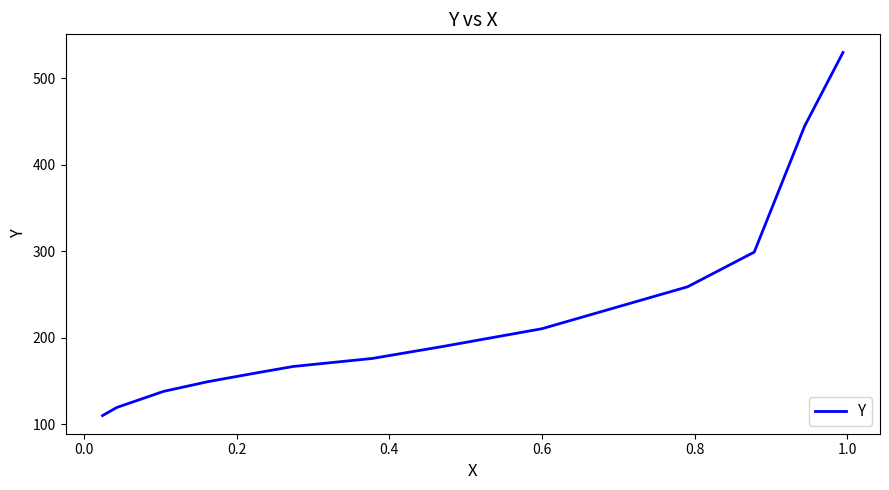

What is the smallest value displayed?

110.3